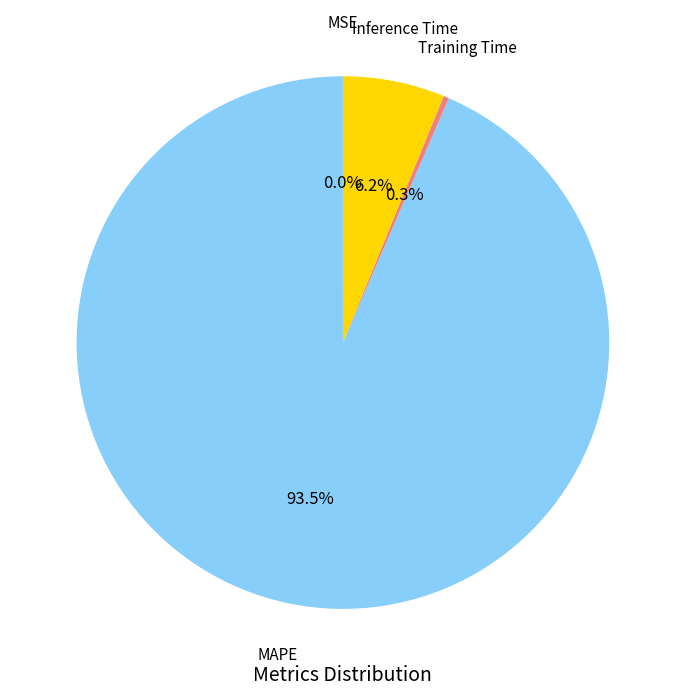

Does any single category account for the majority?

Yes